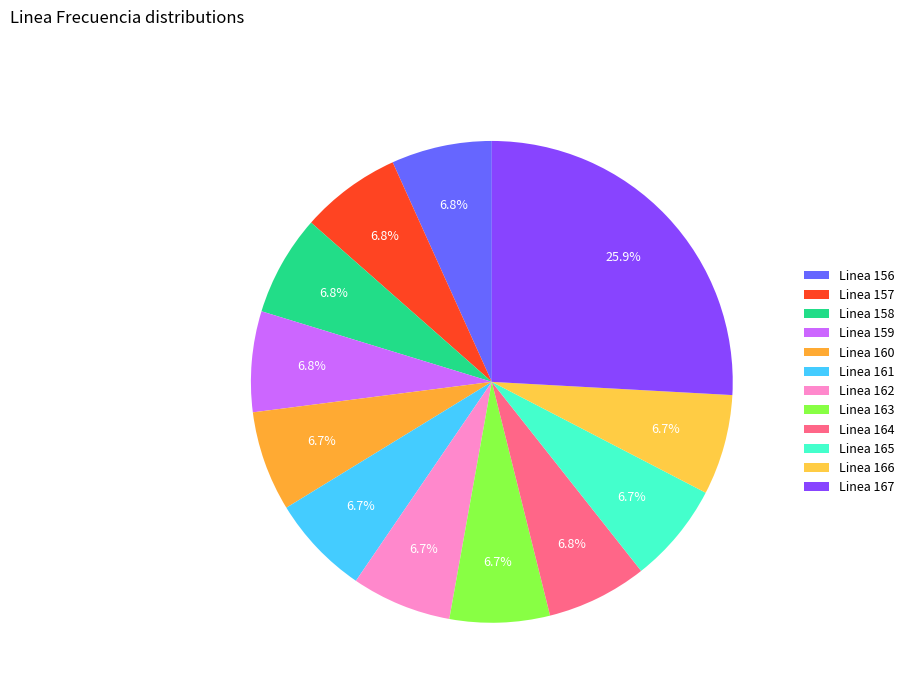

Count the number of slices in the pie.

12